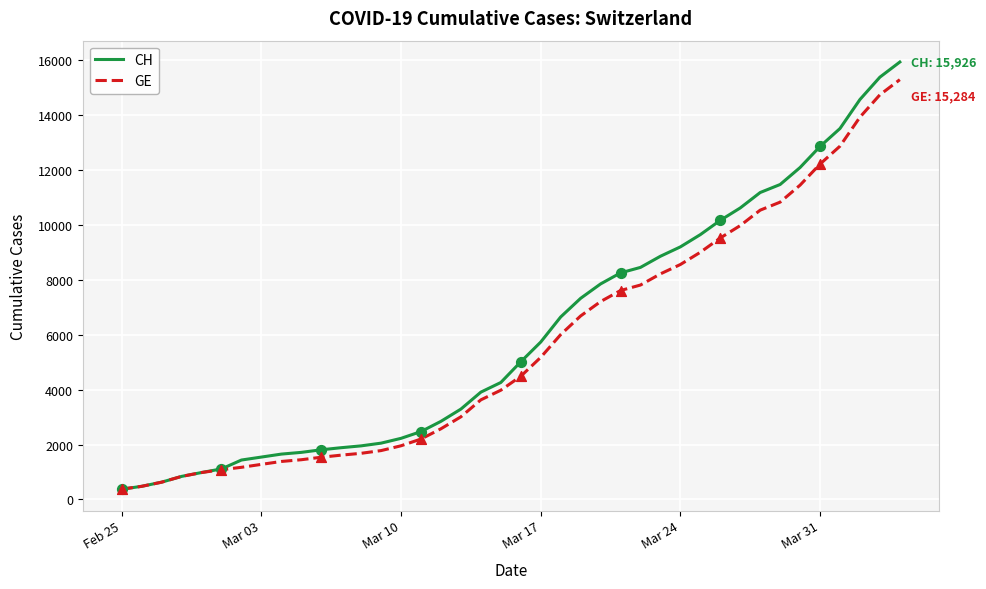

Which series has the widest spread of values?

CH